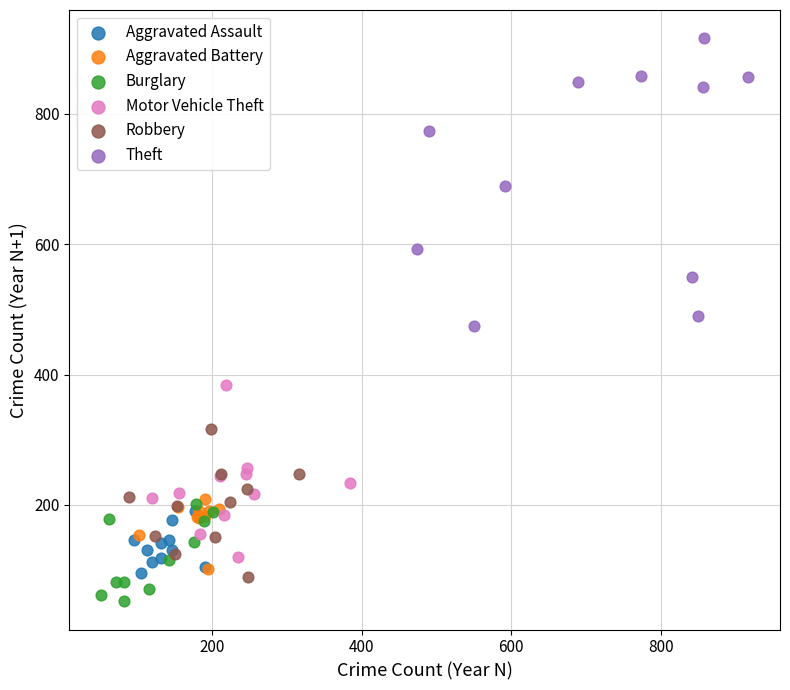

Which series has the largest Y range (max minus min)?

Theft